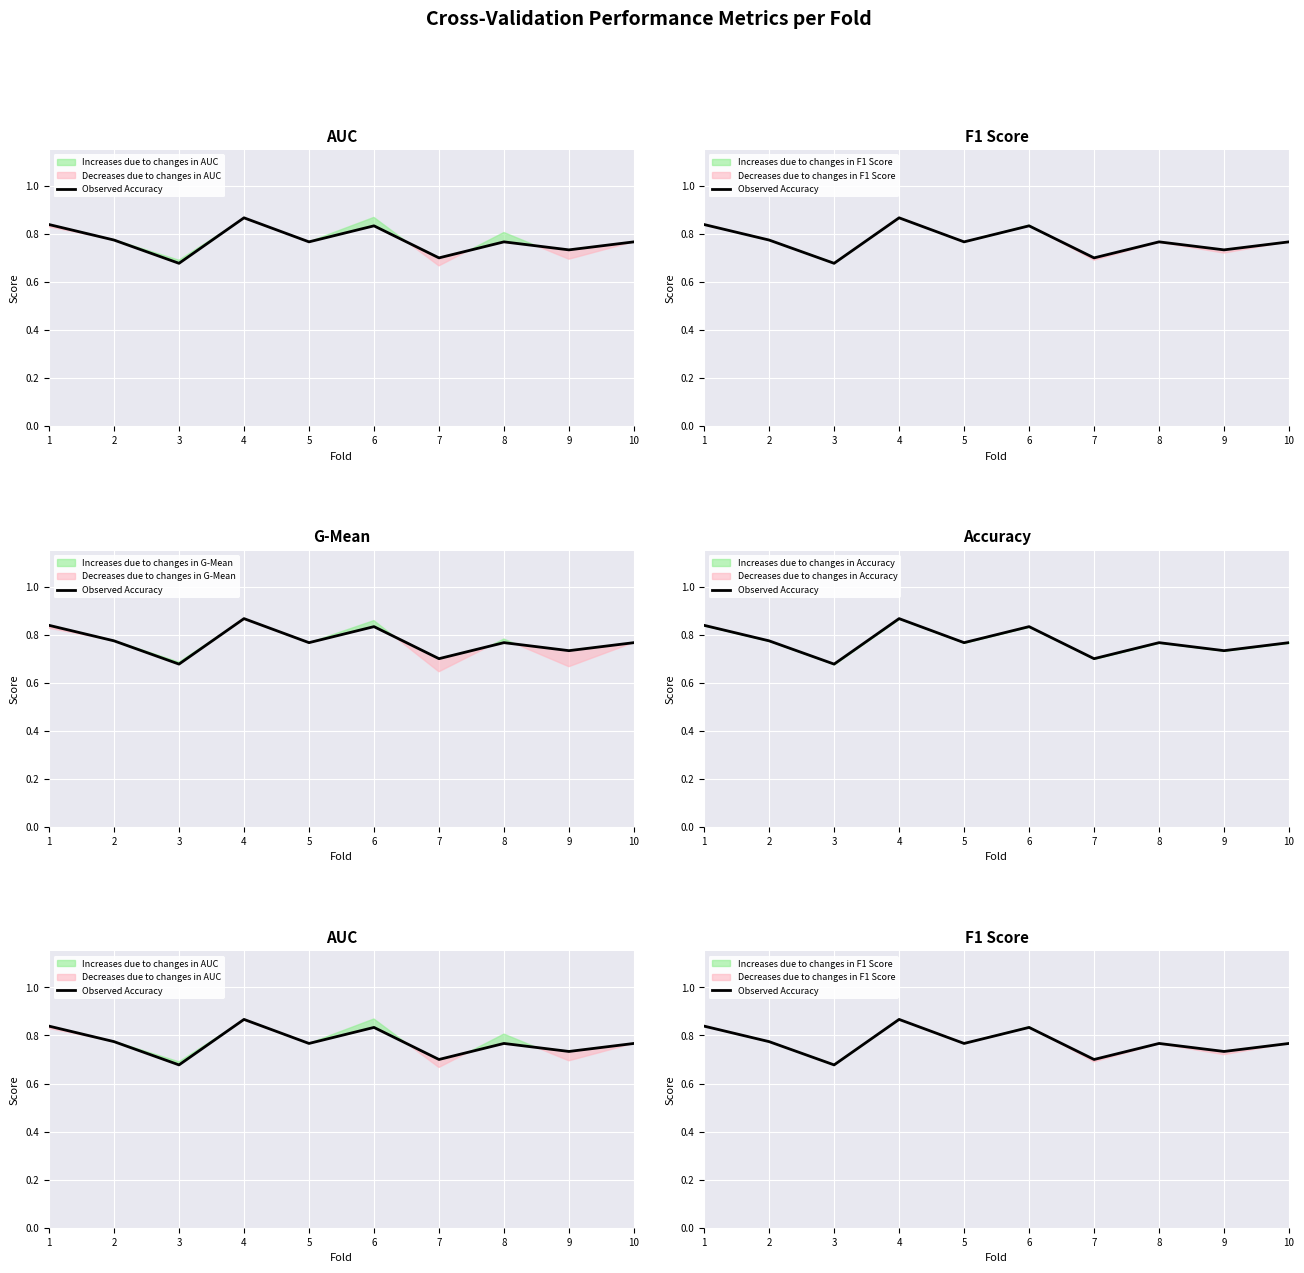

What is the difference between the values at 7 and 6?

0.1